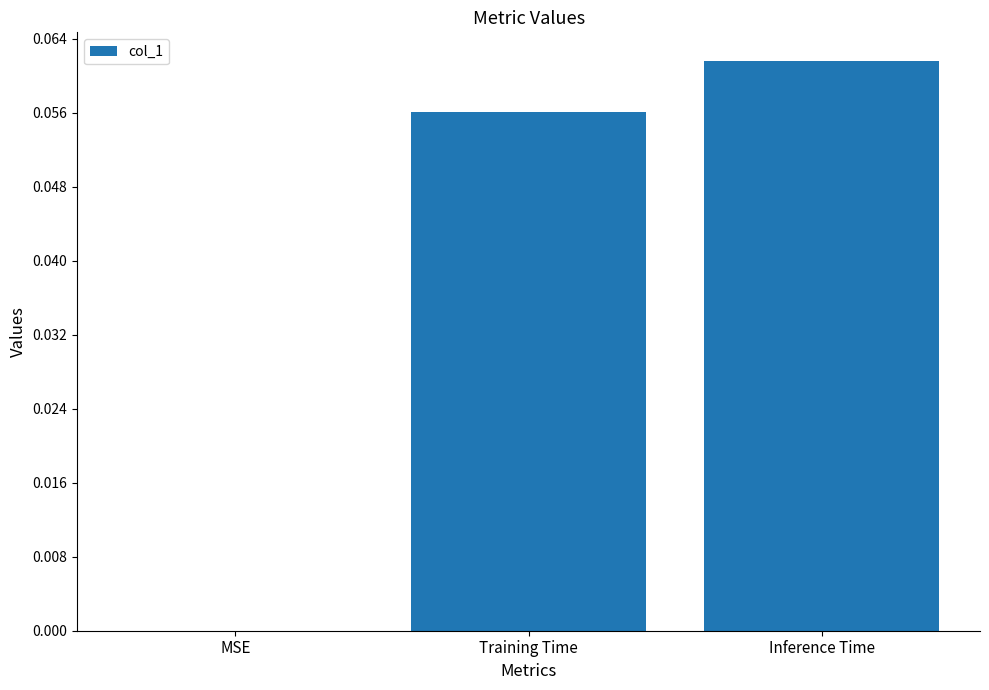

Is it true that the value at Inference Time is 0.0?

False